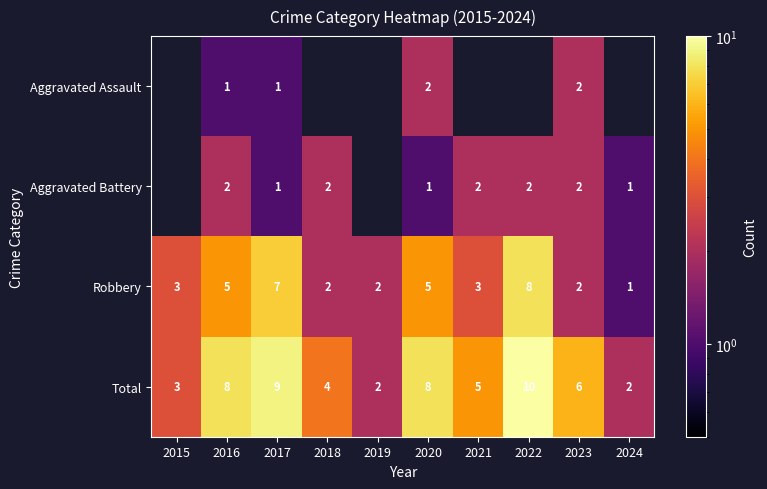

Is it true that Aggravated Assault equals 0.3 at 2017?

False